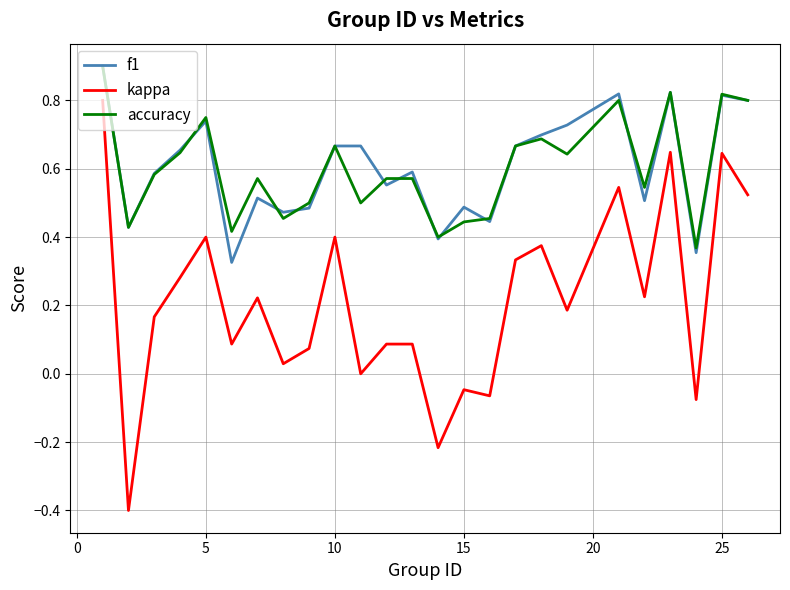

What is the smallest value displayed?

-0.4